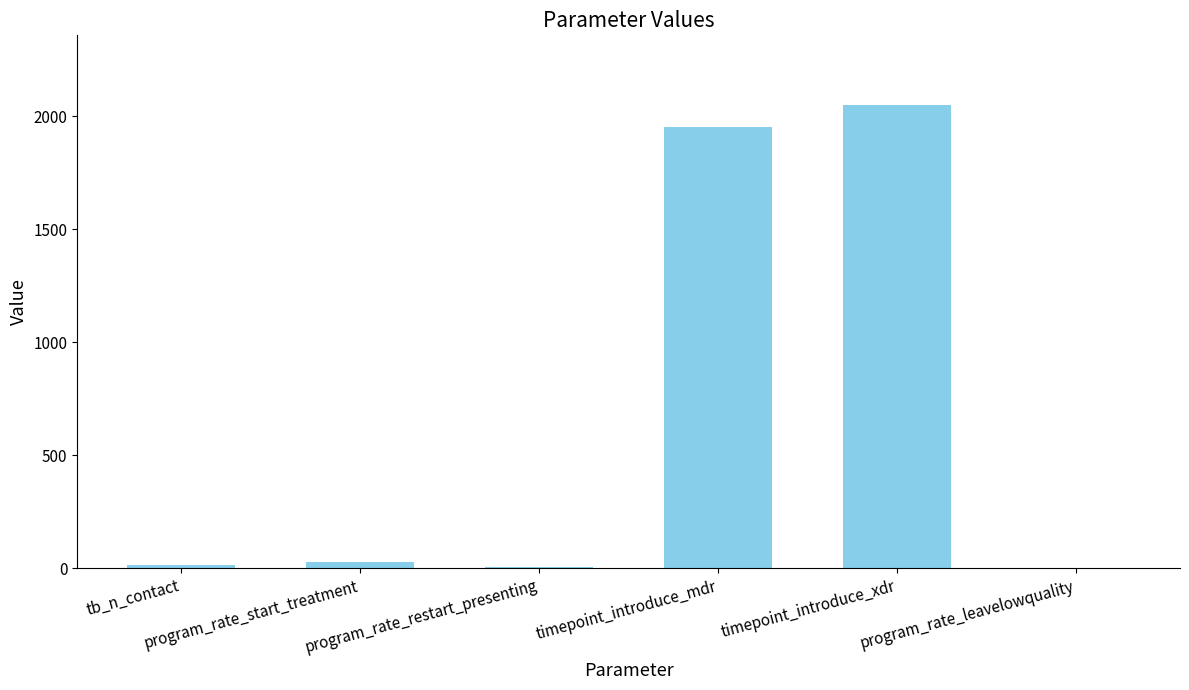

What is the maximum value shown in the chart?

2050